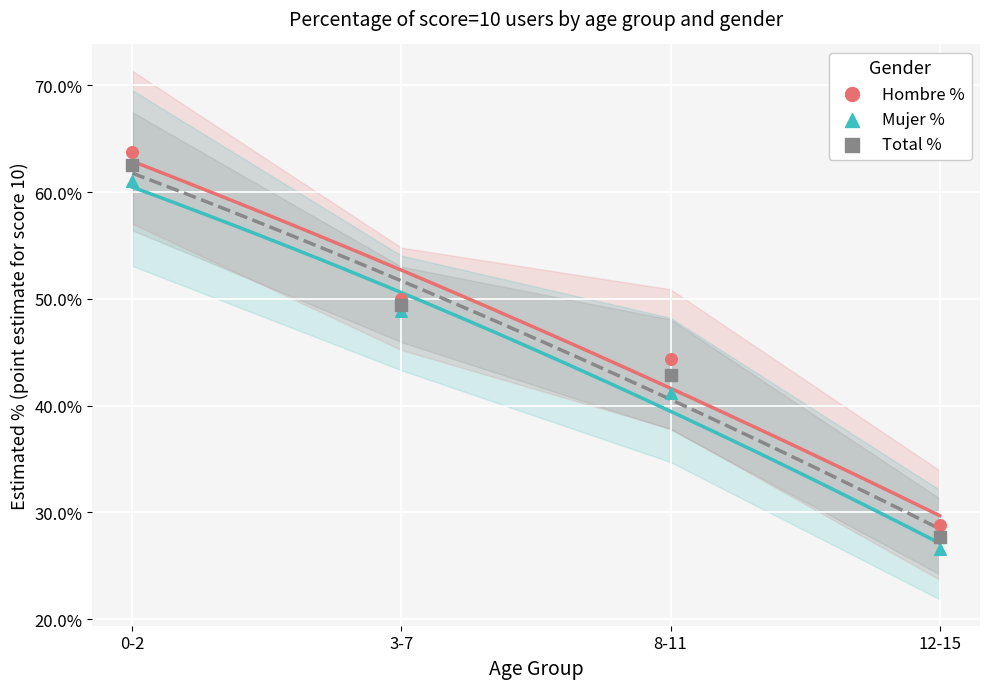

In the Total % series, what Y value is closest to 45?

42.8